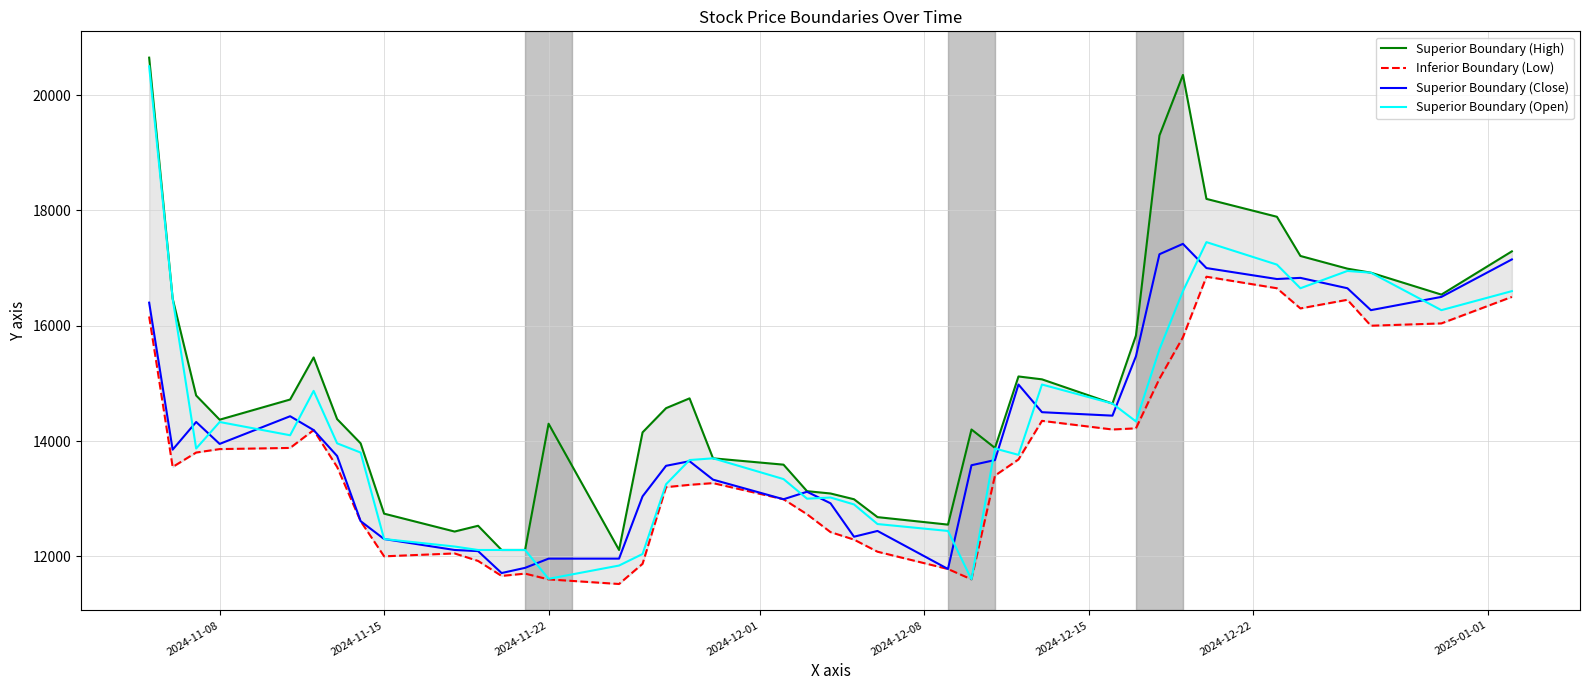

Rank the series by their maximum value, from lowest to highest.

Inferior Boundary (Low), Superior Boundary (Close), Superior Boundary (Open), Superior Boundary (High)